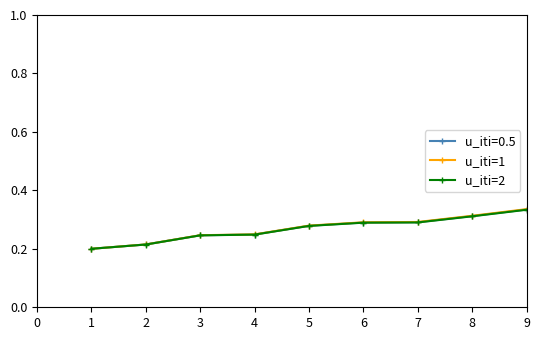

At how many categories does at least one series exceed 0?

20